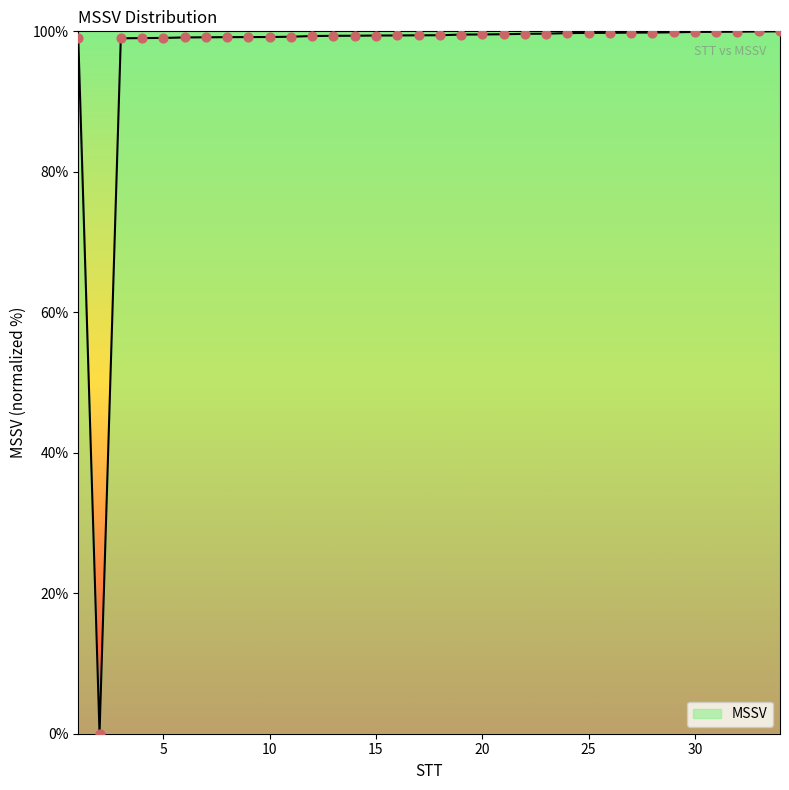

What is the greatest value displayed?

100.0